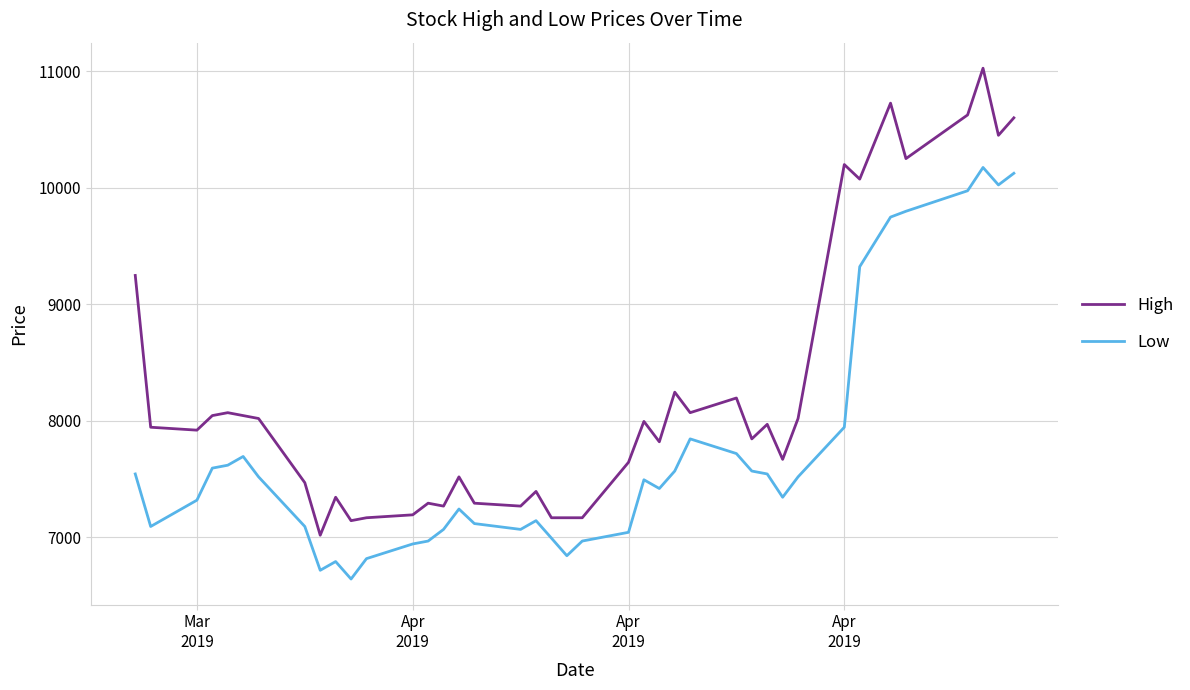

True or false: Low and High intersect in this chart.

False